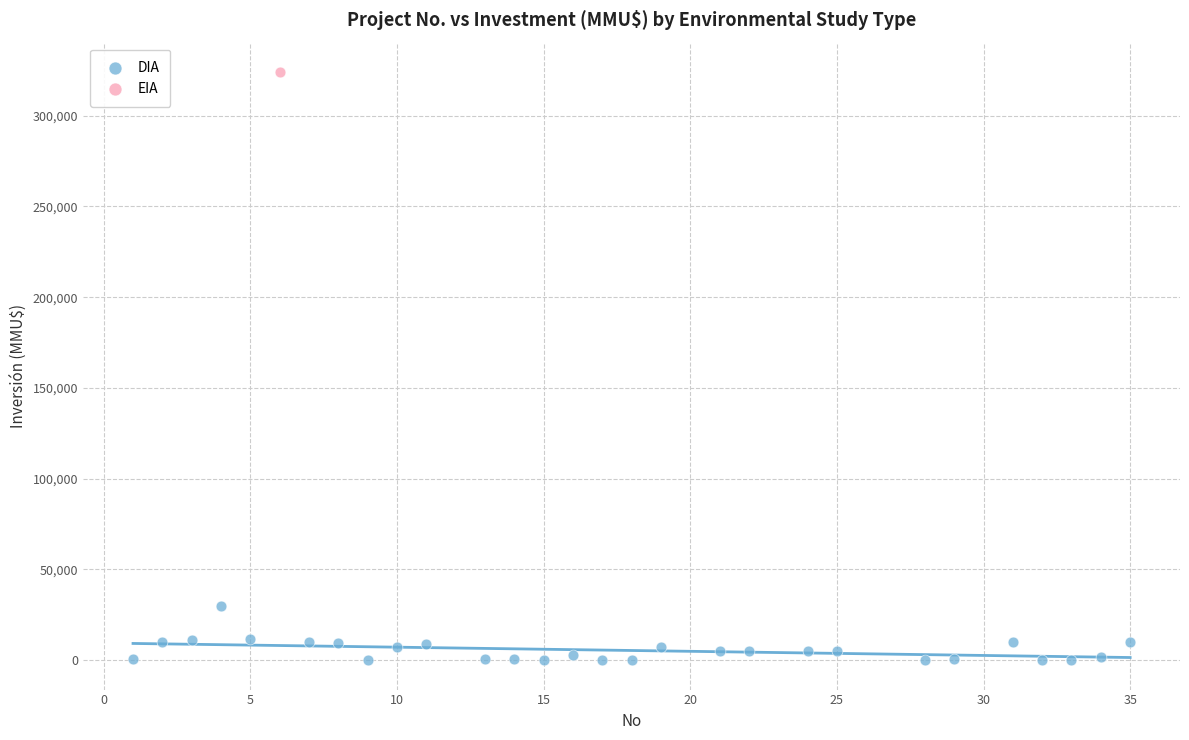

What are all the series names shown in the legend?

DIA, EIA